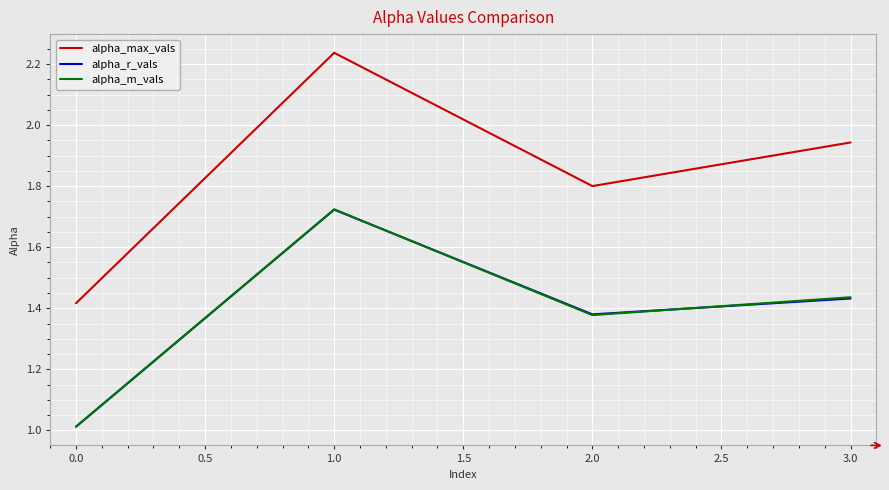

How many interior local peaks does the alpha_r_vals series have?

1